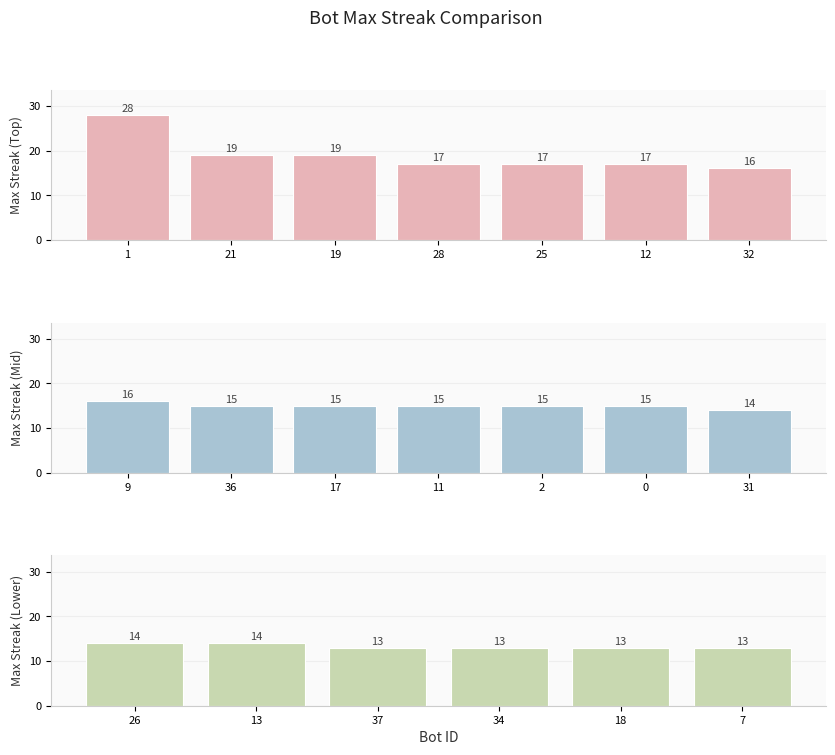

What is the ratio of the value at 12 to the value at 19?

0.9